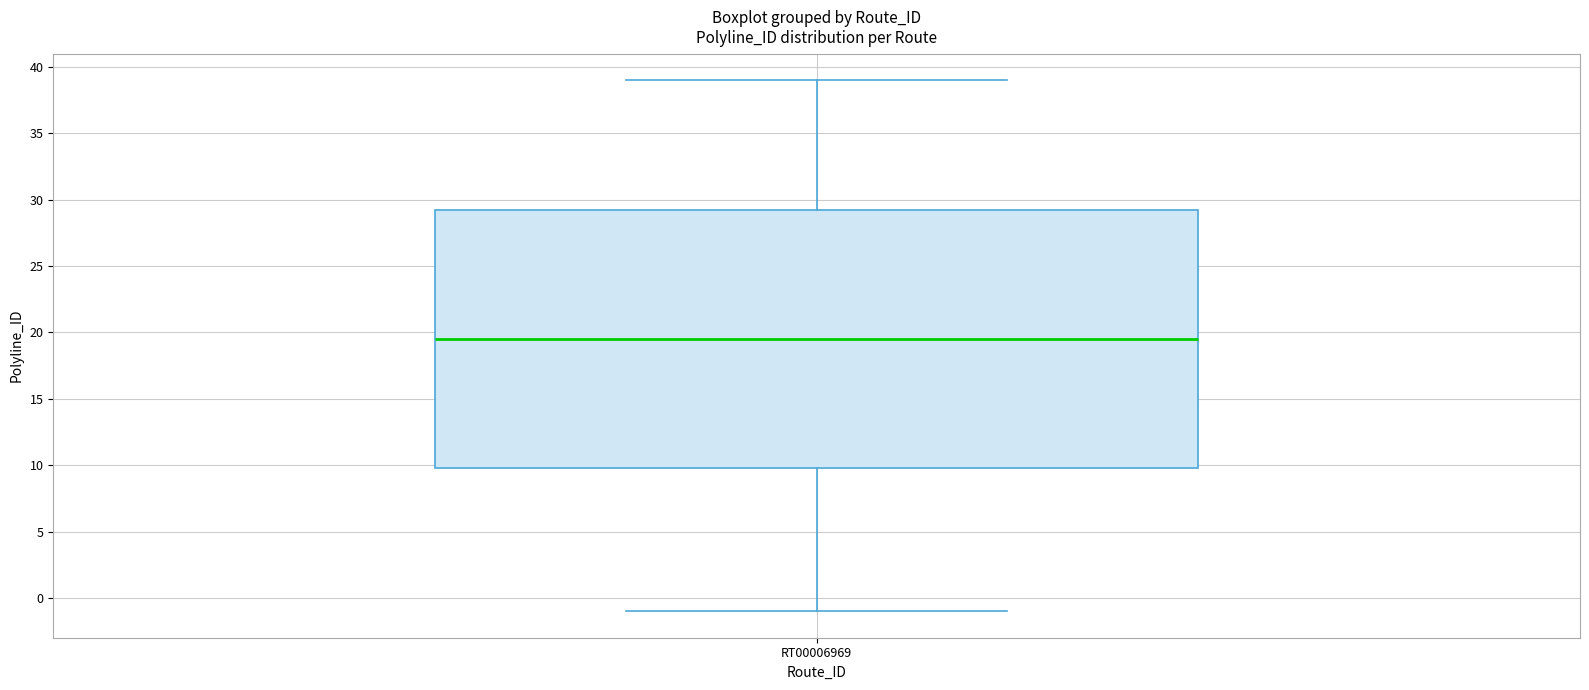

Where does the lower whisker of the box for RT00006969 end on the y-axis? The values are not printed on the chart, so give them approximately, as read against the axis.

-1.0